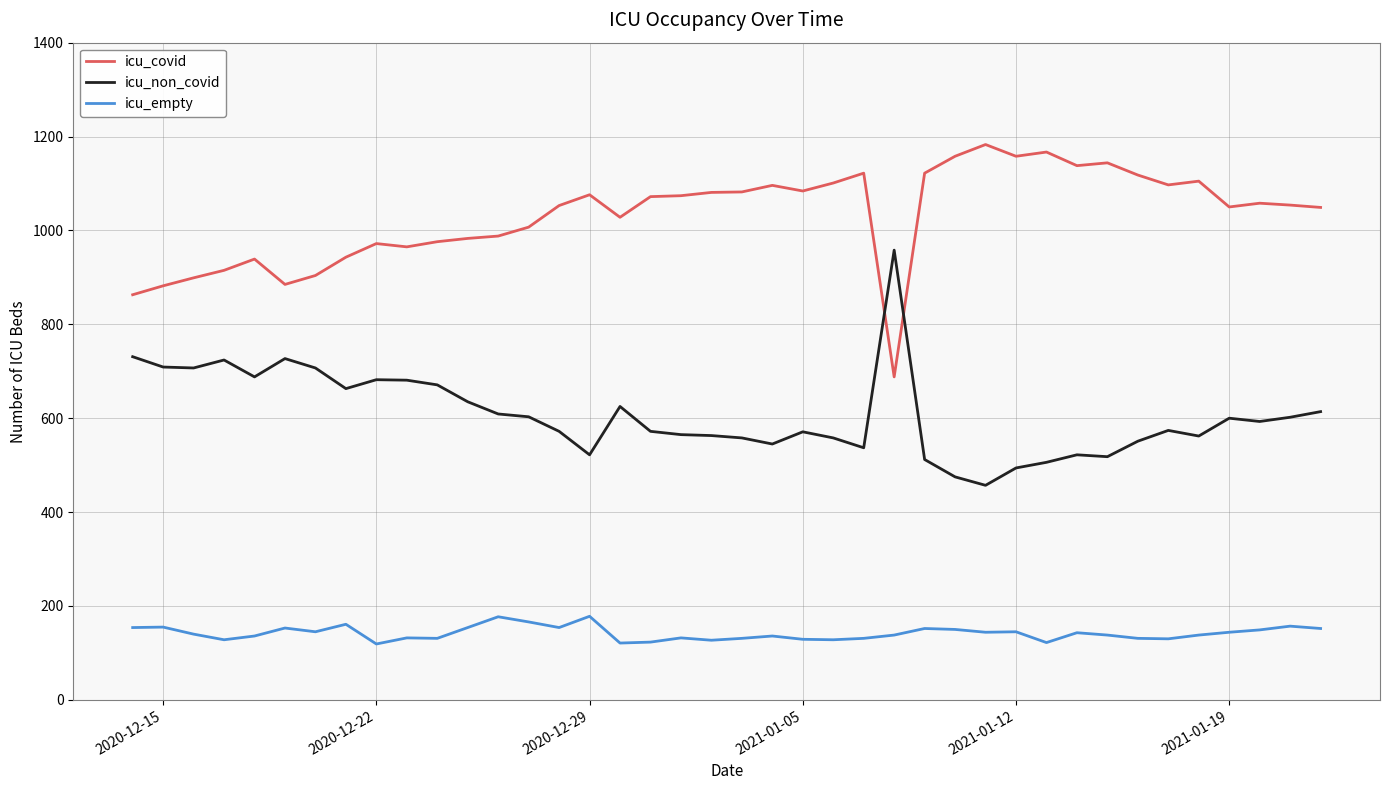

Which series has the largest total across all categories?

icu_covid